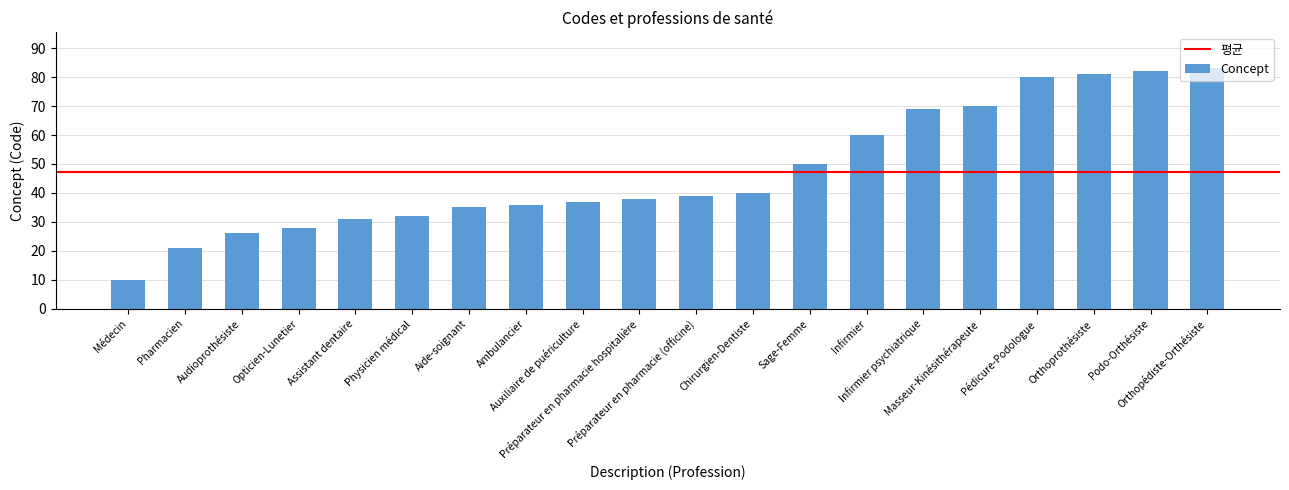

The chart shows a value of 35 at Aide-soignant. True or false?

True